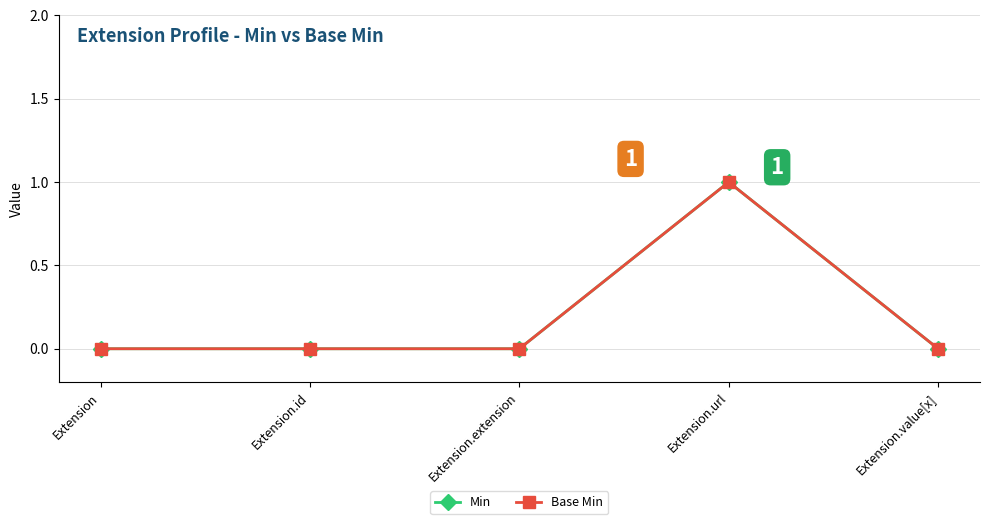

Which series has the largest total across all categories?

Min